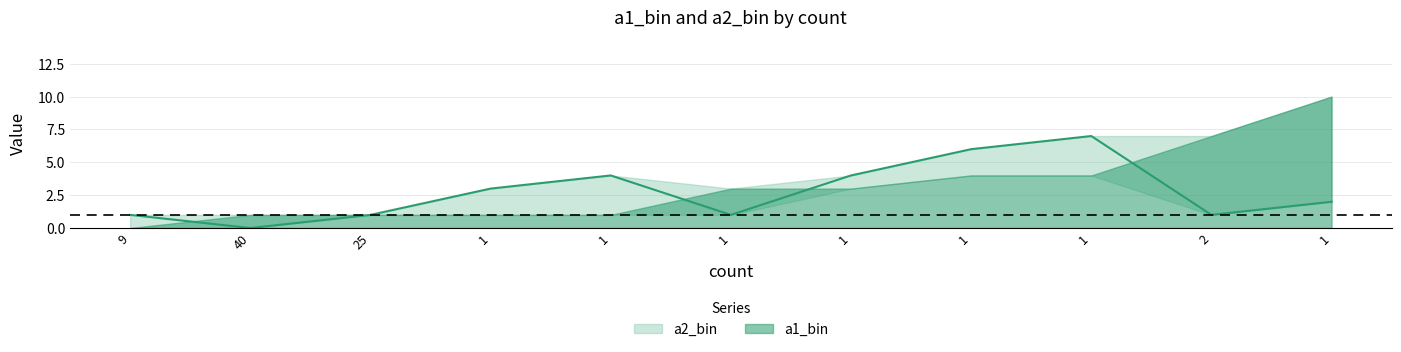

Where is the first local minimum?

40